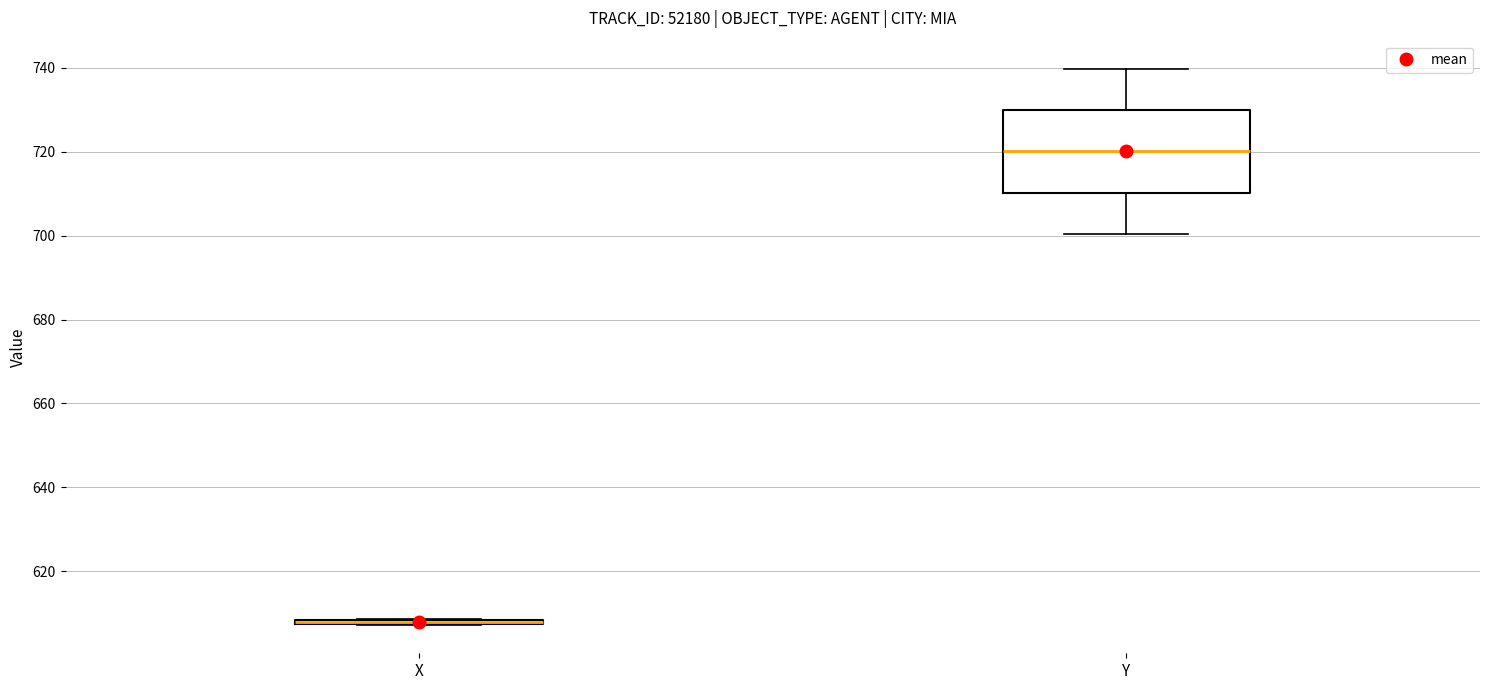

Reading left to right, transcribe this box plot: for each box, give where its median line is, the range the box spans, and where its two whiskers end, as read against the y-axis. The values are not printed on the chart, so give them approximately, as read against the axis.

X: box collapsed to a line at 608, whiskers 608 to 608
Y: median 720, box 710 to 730, whiskers 700 to 740